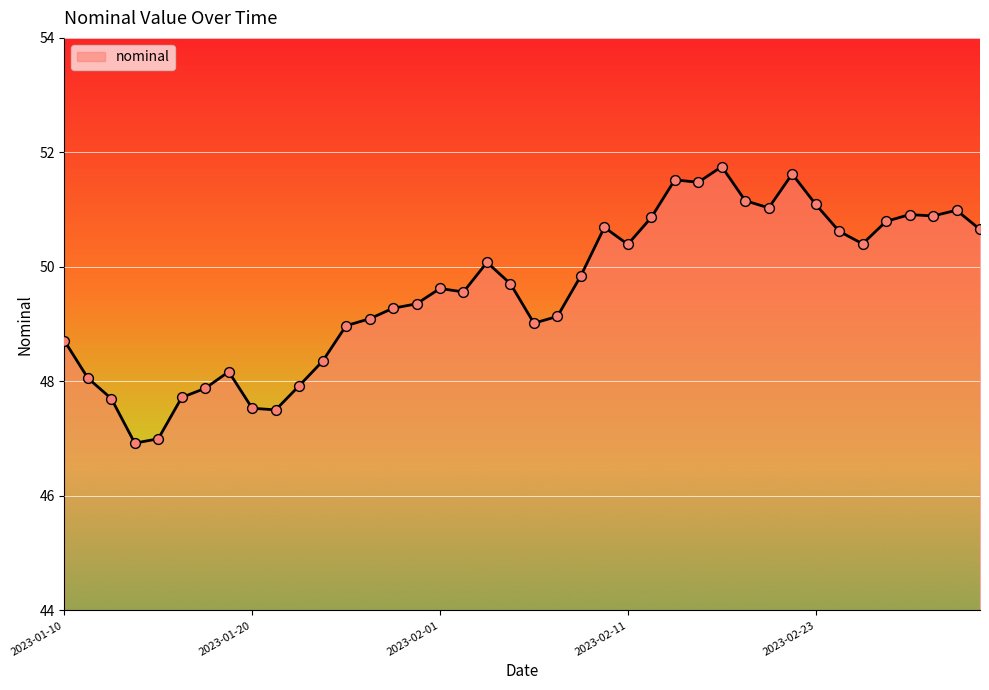

What is the maximum value shown in the chart?

51.8